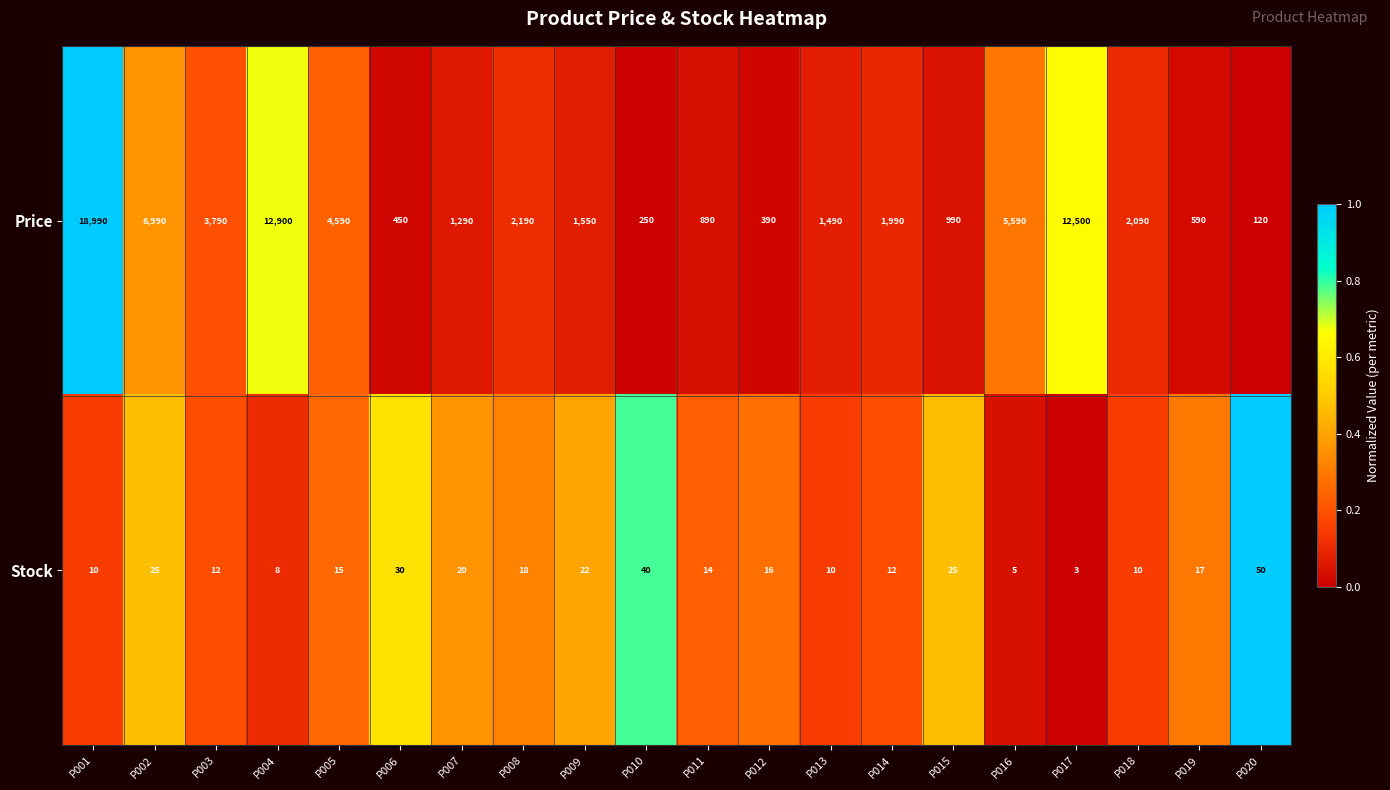

Rank the series by their average value, from highest to lowest.

Price, Stock